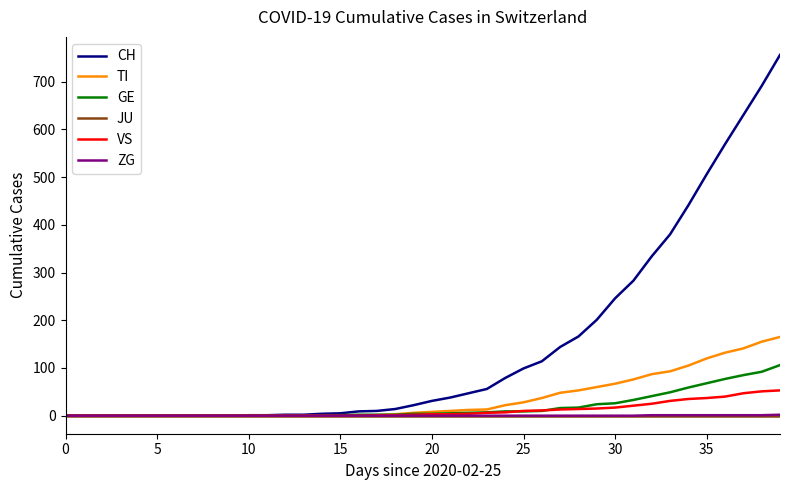

What is the greatest value displayed?

756